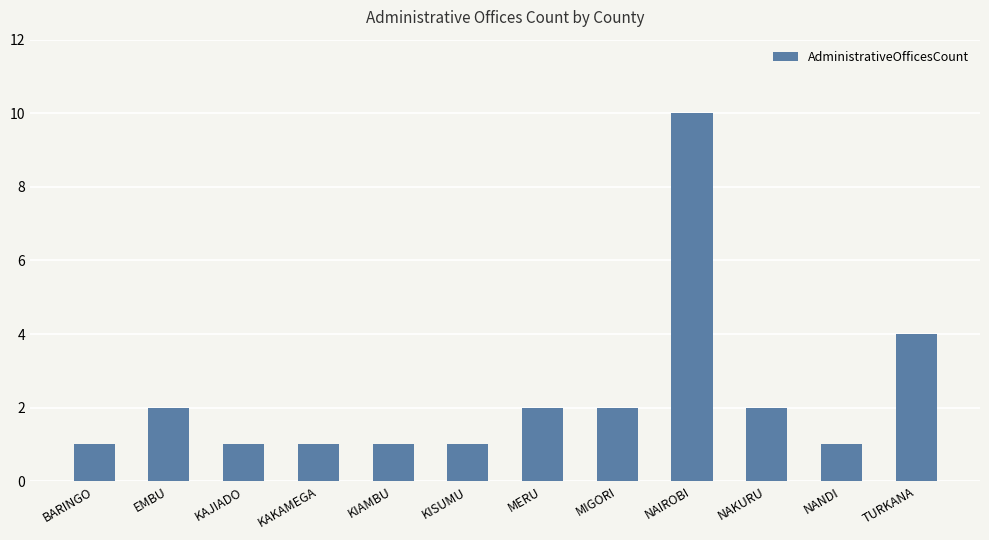

At which category does the chart reach its peak across all series?

NAIROBI